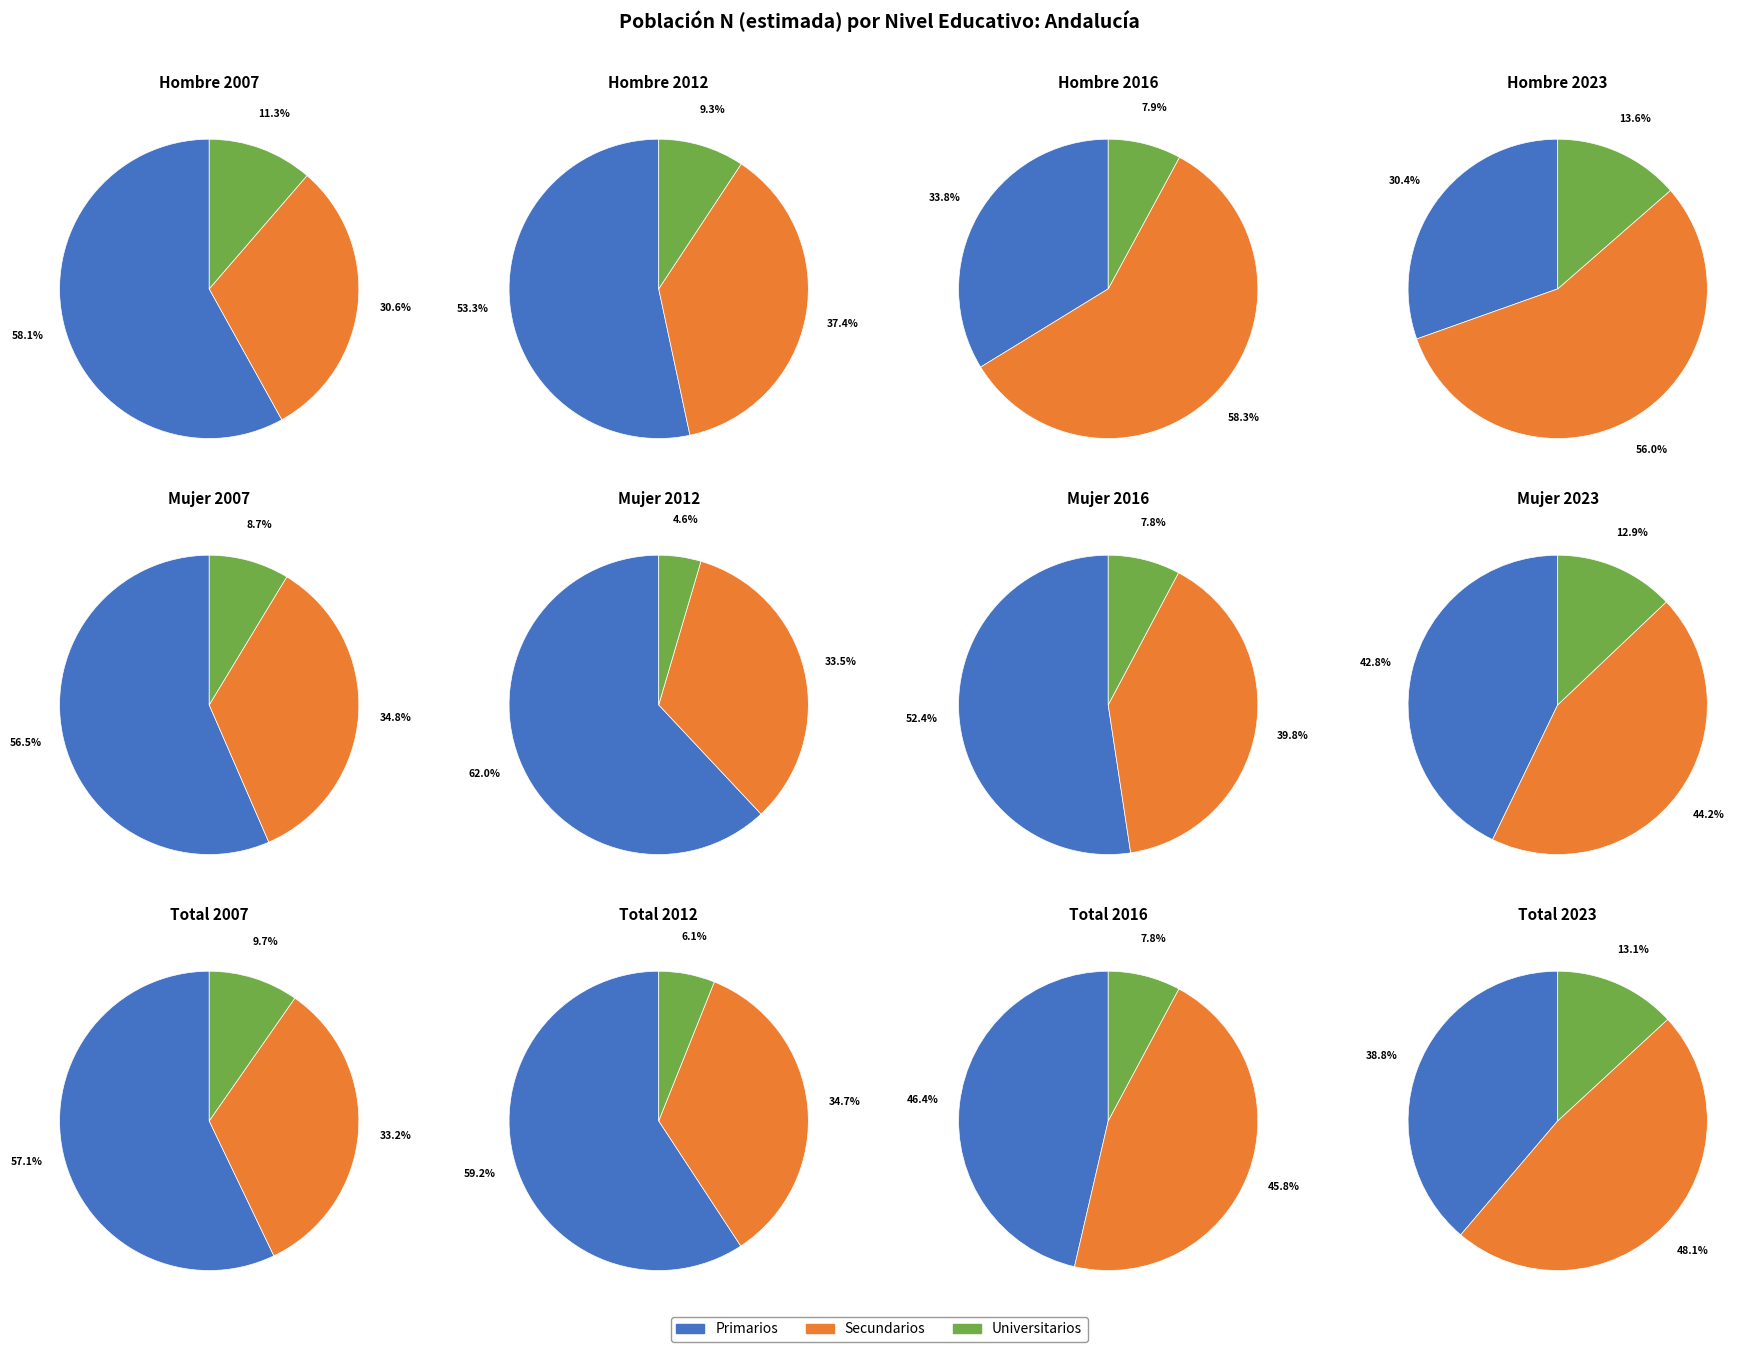

Does any single category account for the majority?

No